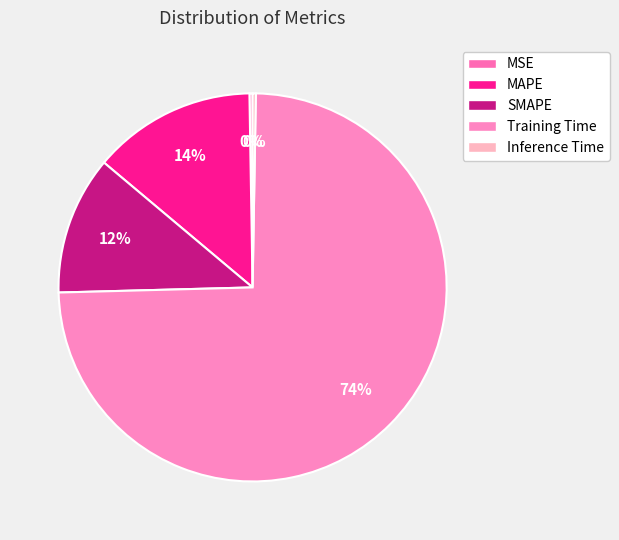

Do MAPE and SMAPE together represent more than half of the pie?

No